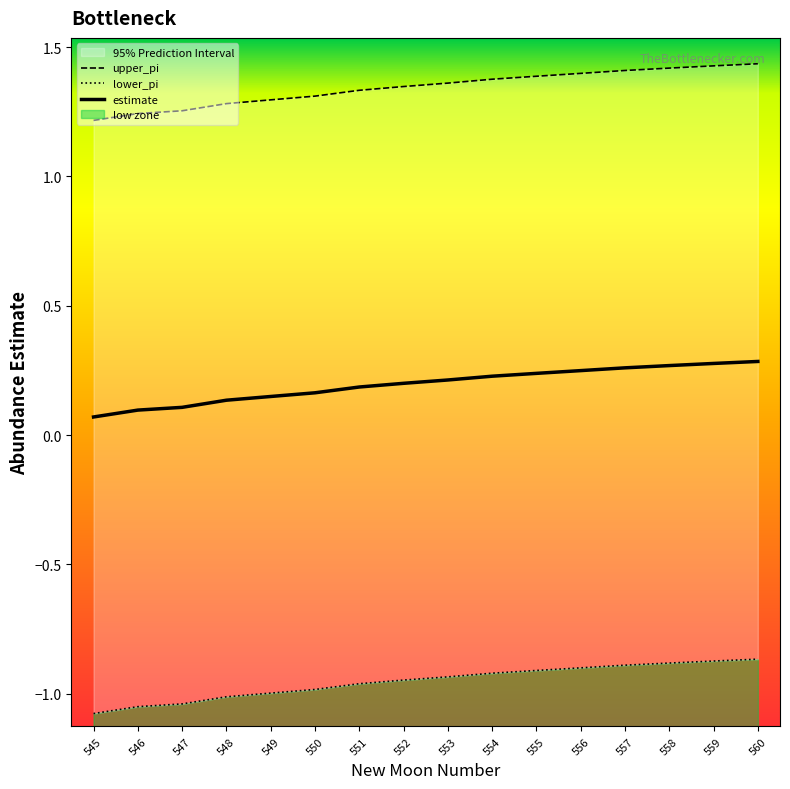

What is the sum of the lower_pi values at 547 and 546?

-2.1